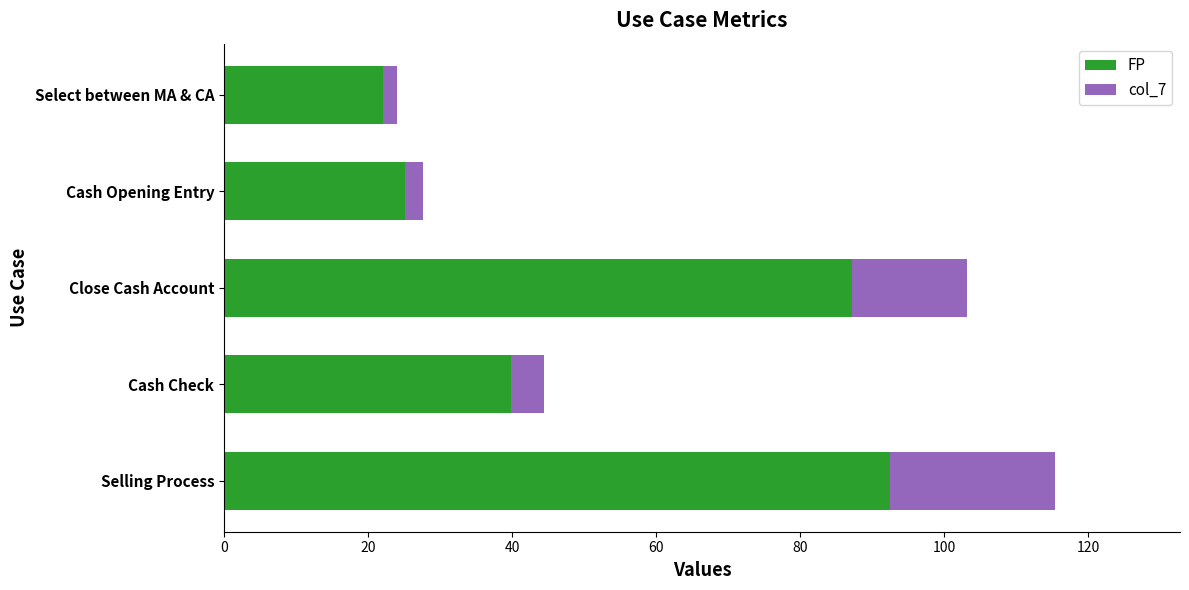

The FP series shows 23.6 at Close Cash Account. True or false?

False